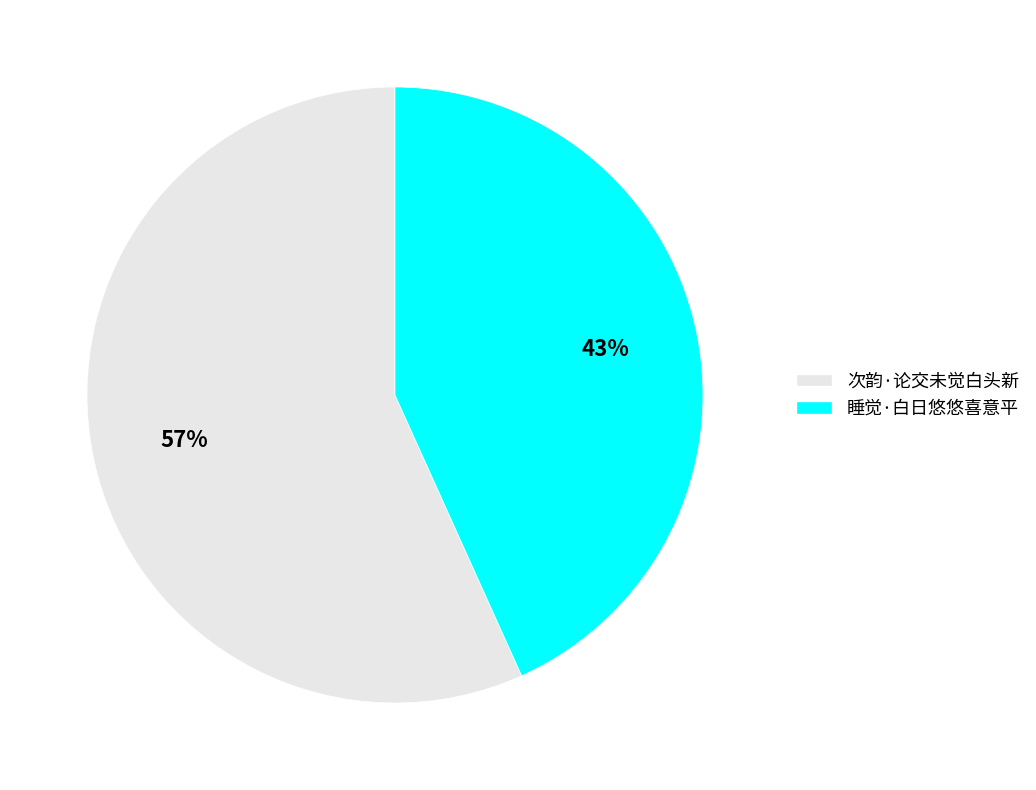

Which category has the biggest portion of the pie?

次韵·论交未觉白头新